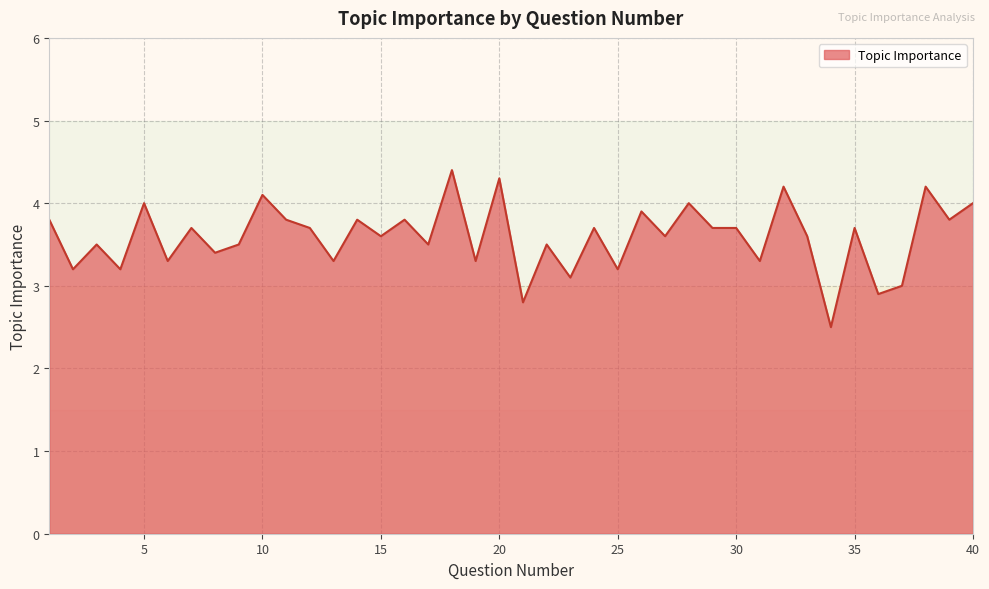

What is the greatest value displayed?

4.4